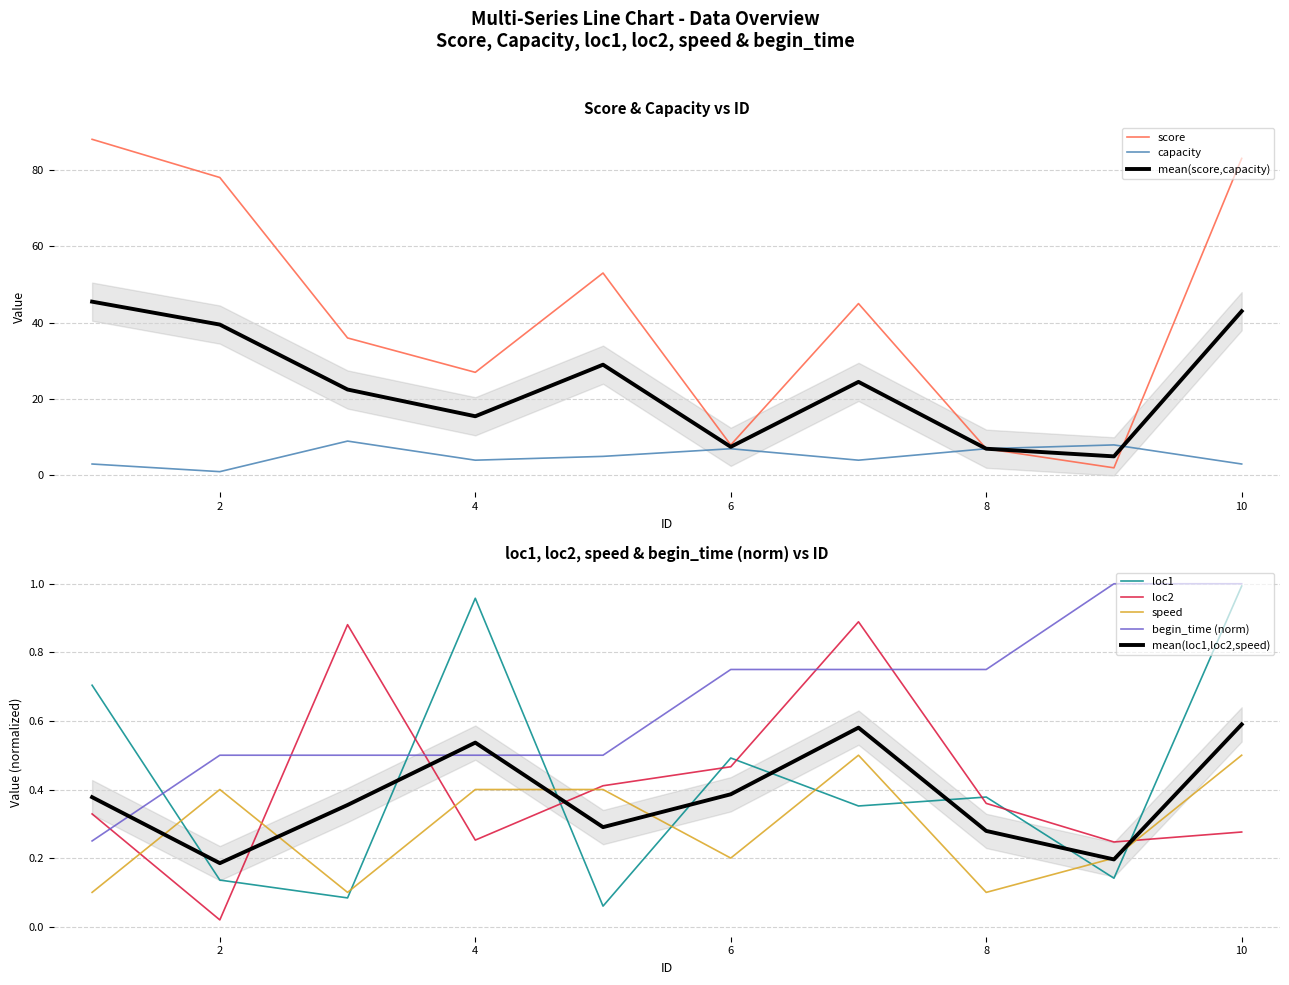

What is the minimum value for score?

2.0